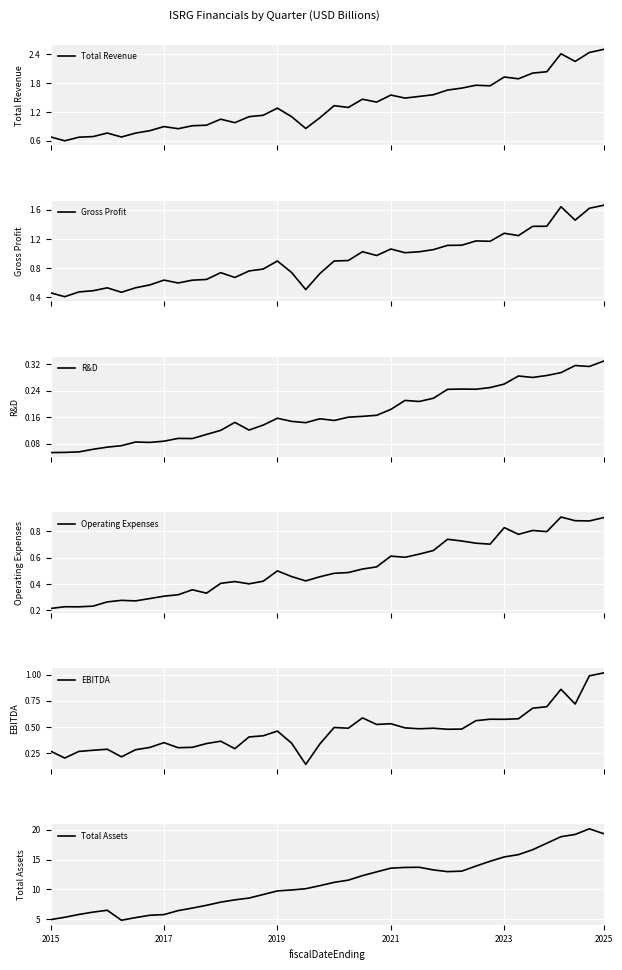

Which series changed the most between 20 and 23?

Total Assets